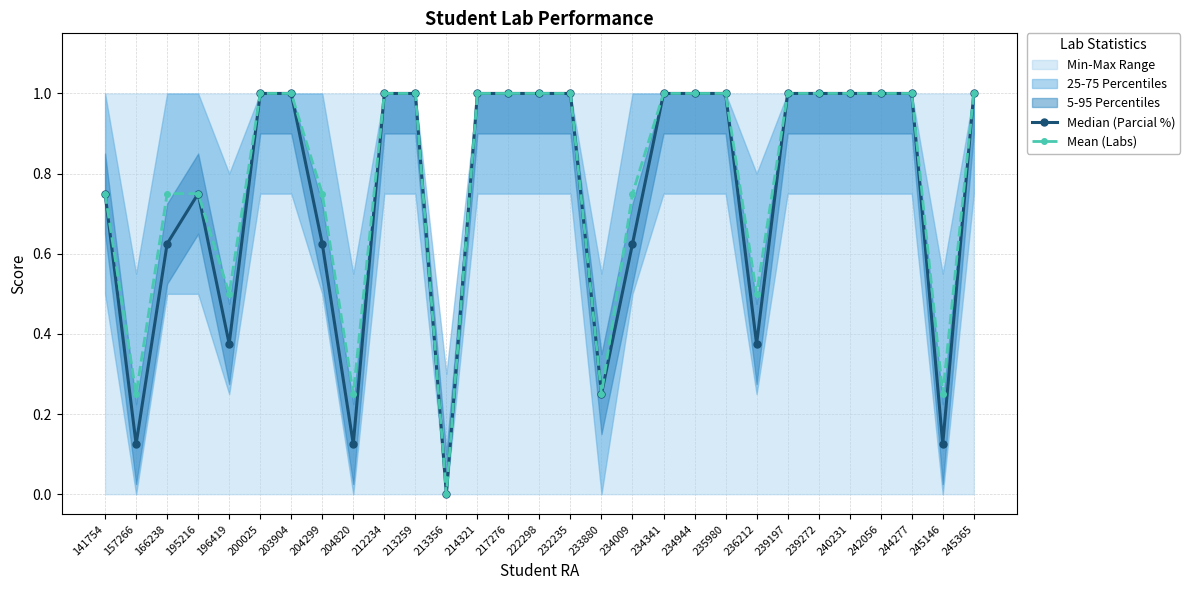

Is it true that Median (Parcial %) equals 1.0 at 217276?

True